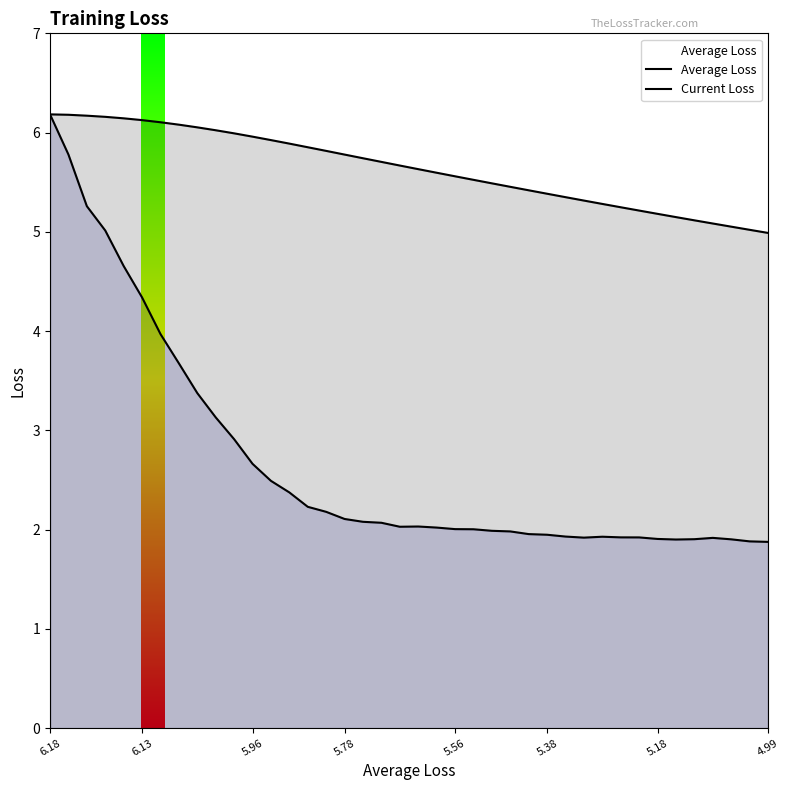

What is the smallest value displayed?

1.9